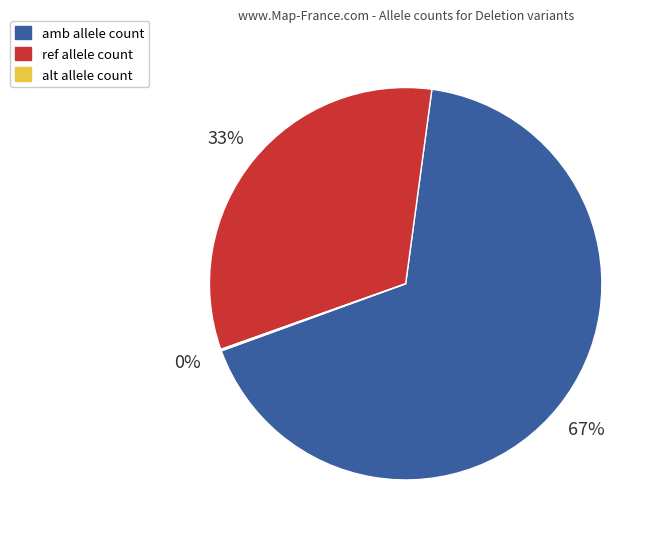

Is it true that amb is 82% of the pie?

False